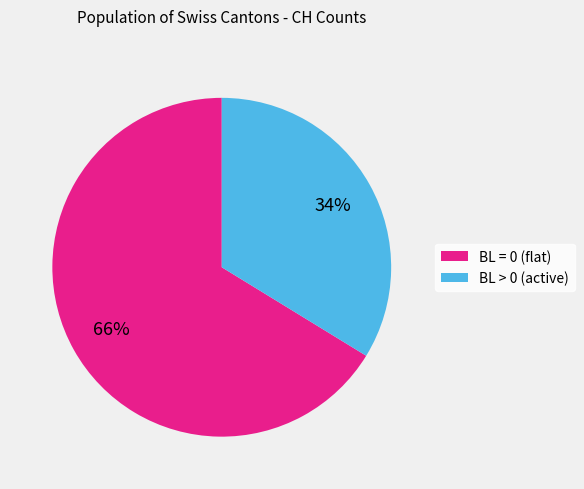

Rank the categories by value from lowest to highest.

BL > 0 (active), BL = 0 (flat)